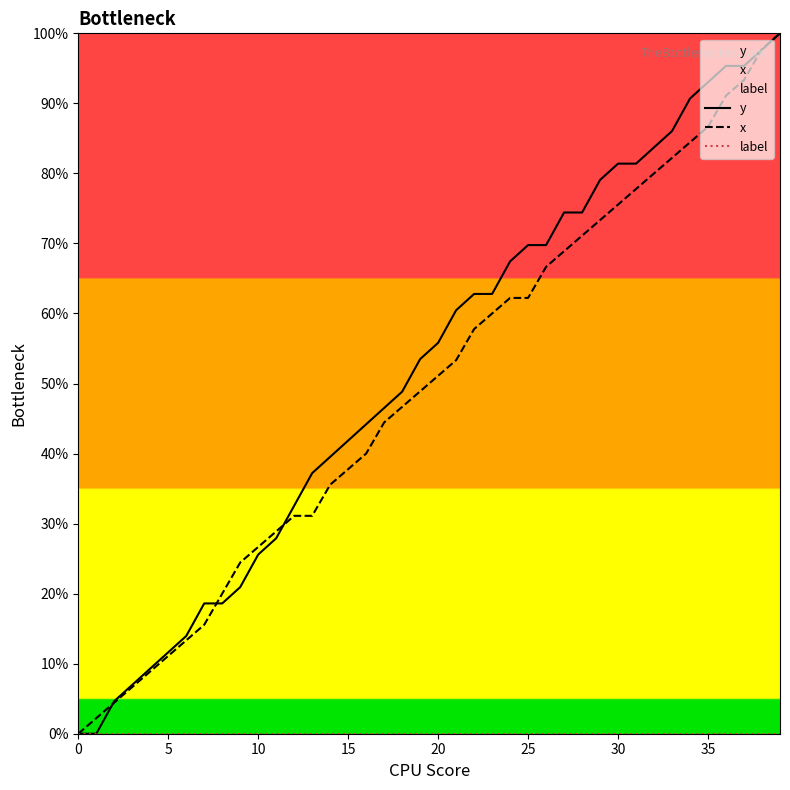

What is the approximate value of x at 18?

46.7